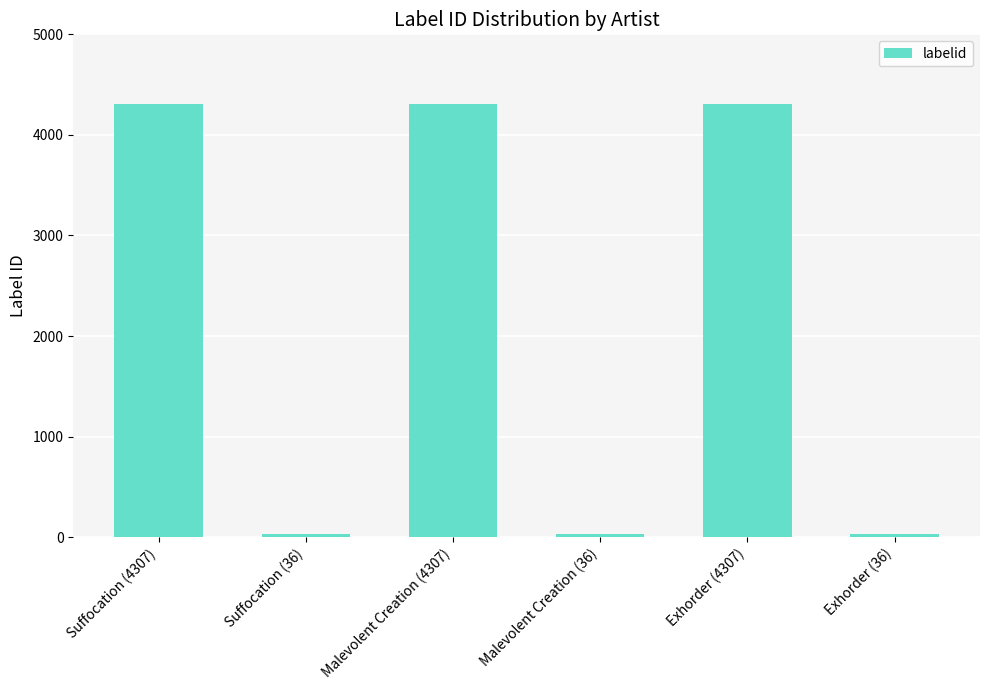

Reading left to right, transcribe all the data shown in this chart.

Suffocation (4307)=4307	Suffocation (36)=36	Malevolent Creation (4307)=4307	Malevolent Creation (36)=36	Exhorder (4307)=4307	Exhorder (36)=36